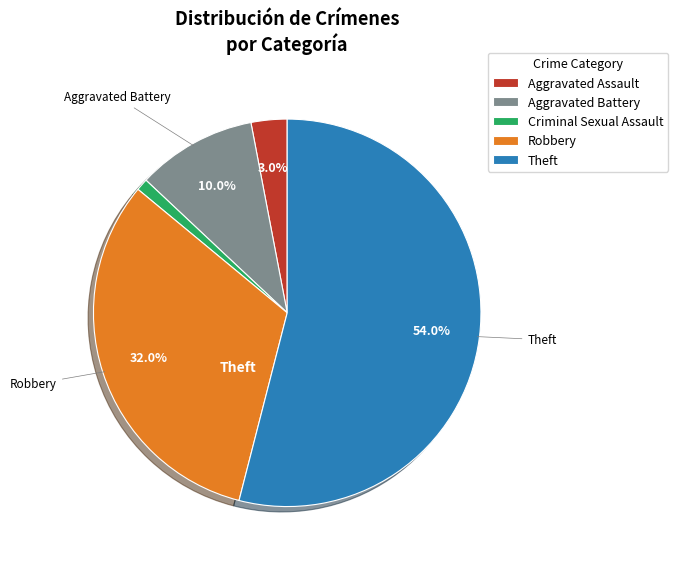

What percentage is NOT represented by Theft?

46.0%